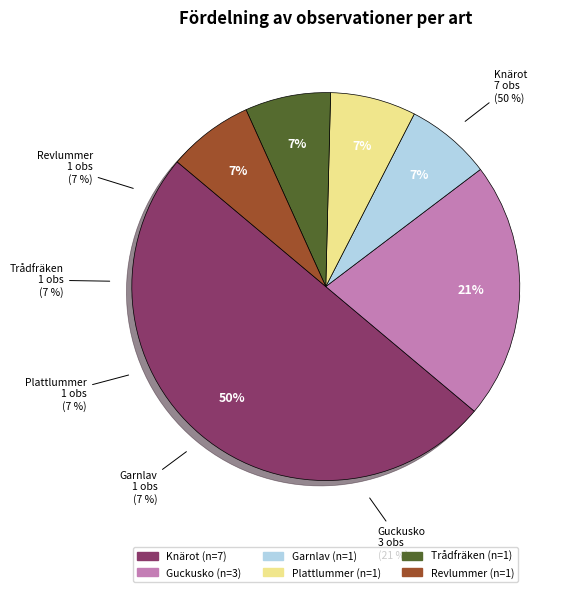

Is there any slice that represents more than half of the pie?

No